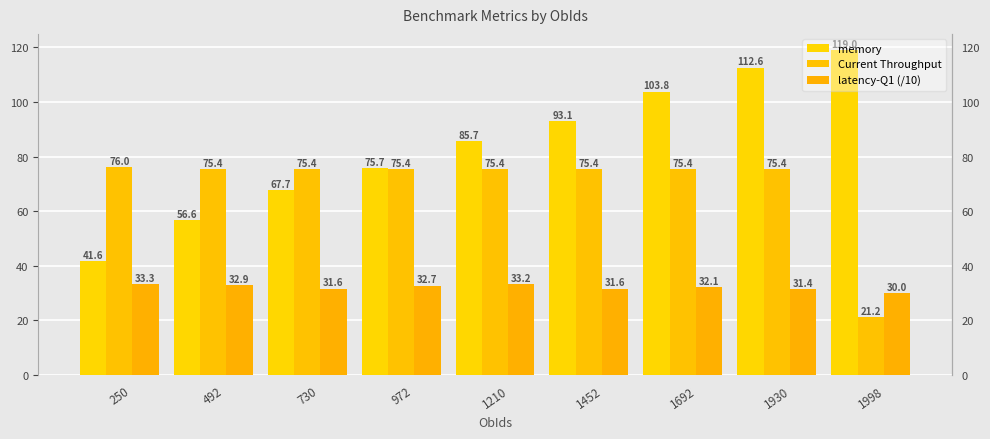

Is it true that latency-Q1 (/10) equals 32.1 at 1692?

True